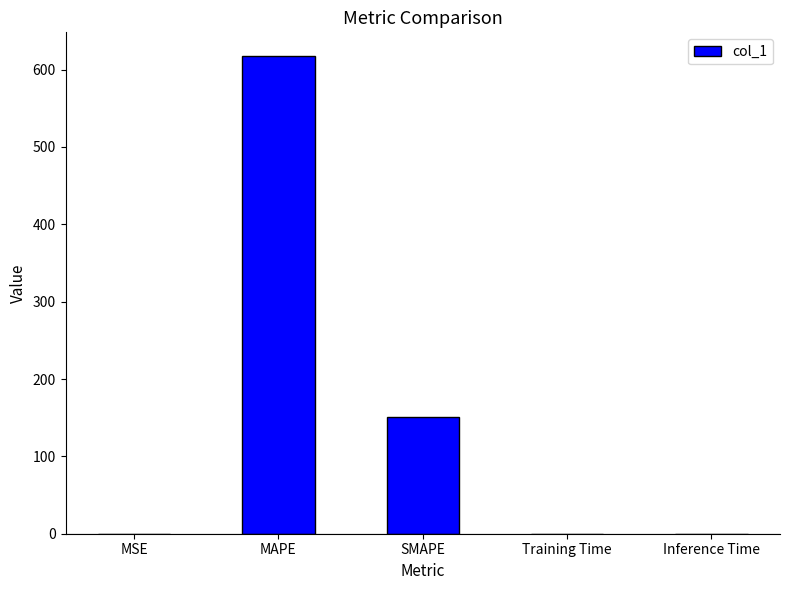

What is the change in value from MAPE to Training Time?

-617.4